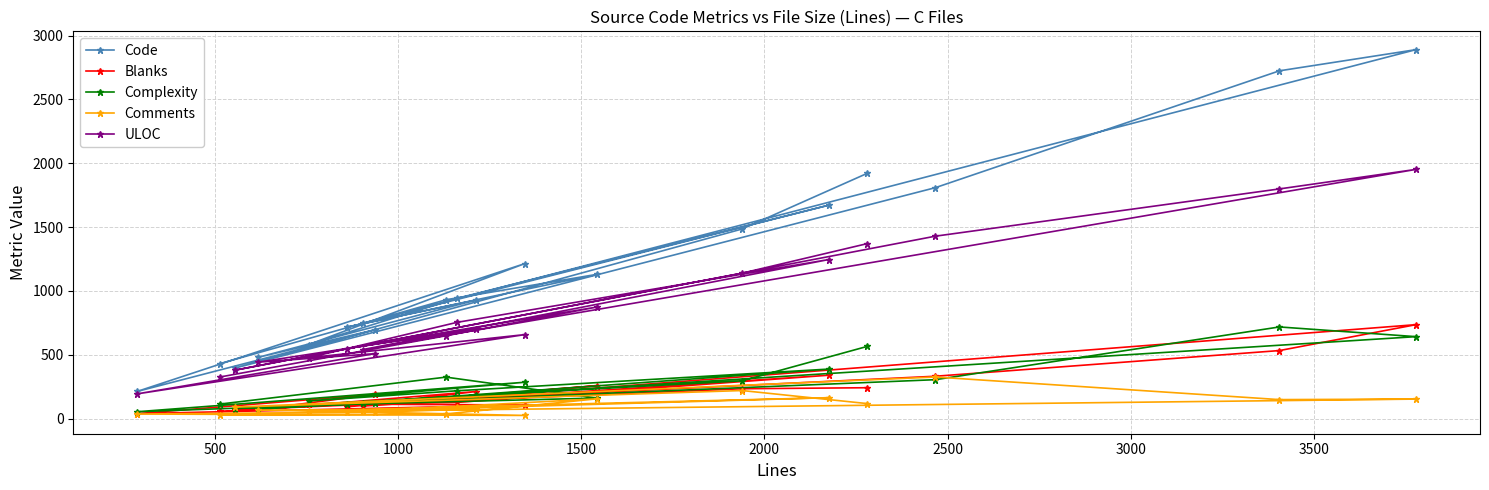

List the series in order of their peak value, highest first.

Code, ULOC, Blanks, Complexity, Comments